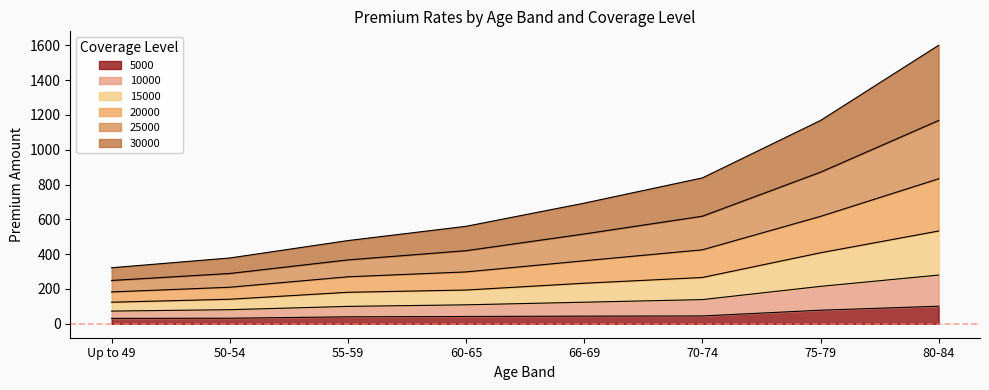

At which category is the sum across all series the highest?

80-84